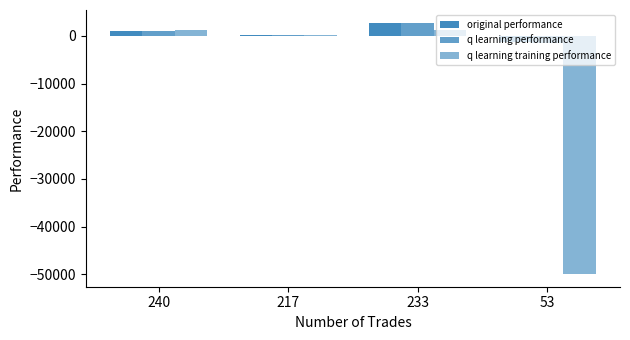

At which label does original performance first exceed 1141?

240